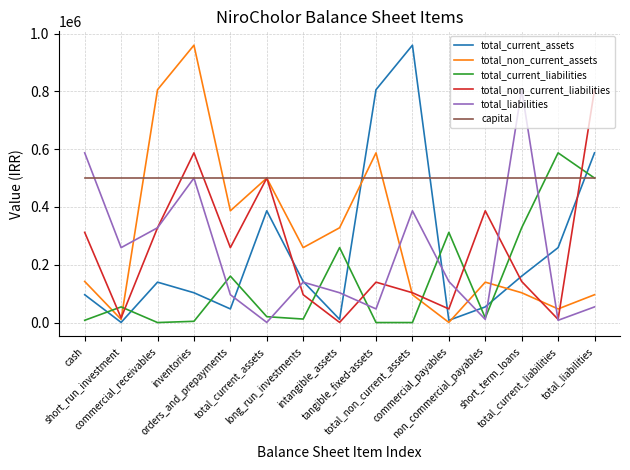

Which series has the largest total across all categories?

capital